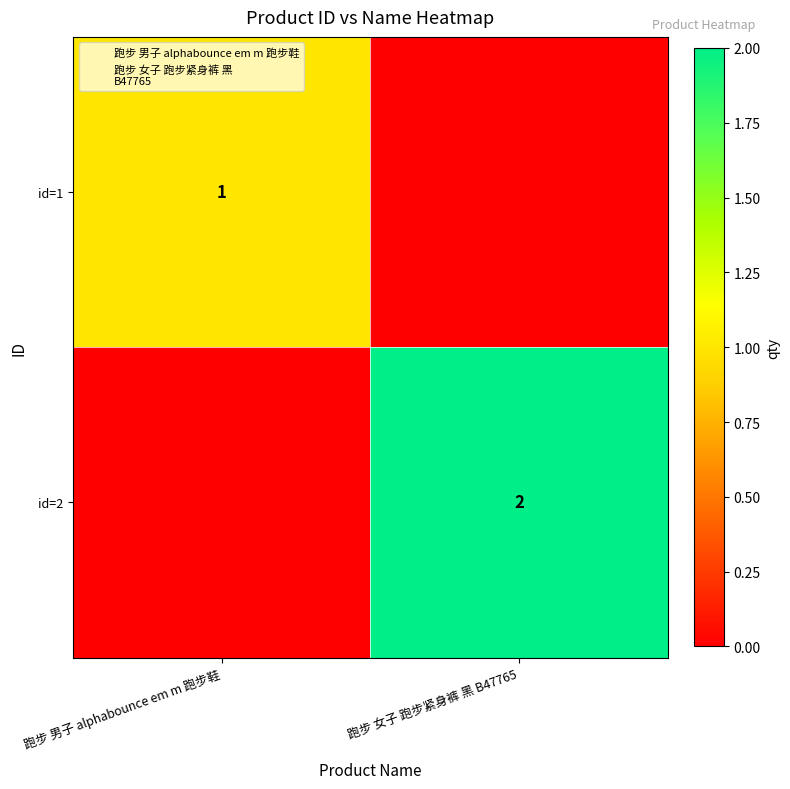

What is the total value across all series at 跑步 男子 alphabounce em m 跑步鞋?

1